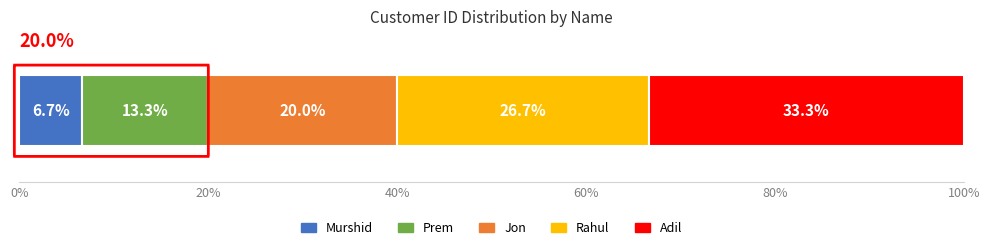

What is the lowest value of the Murshid series?

6.7